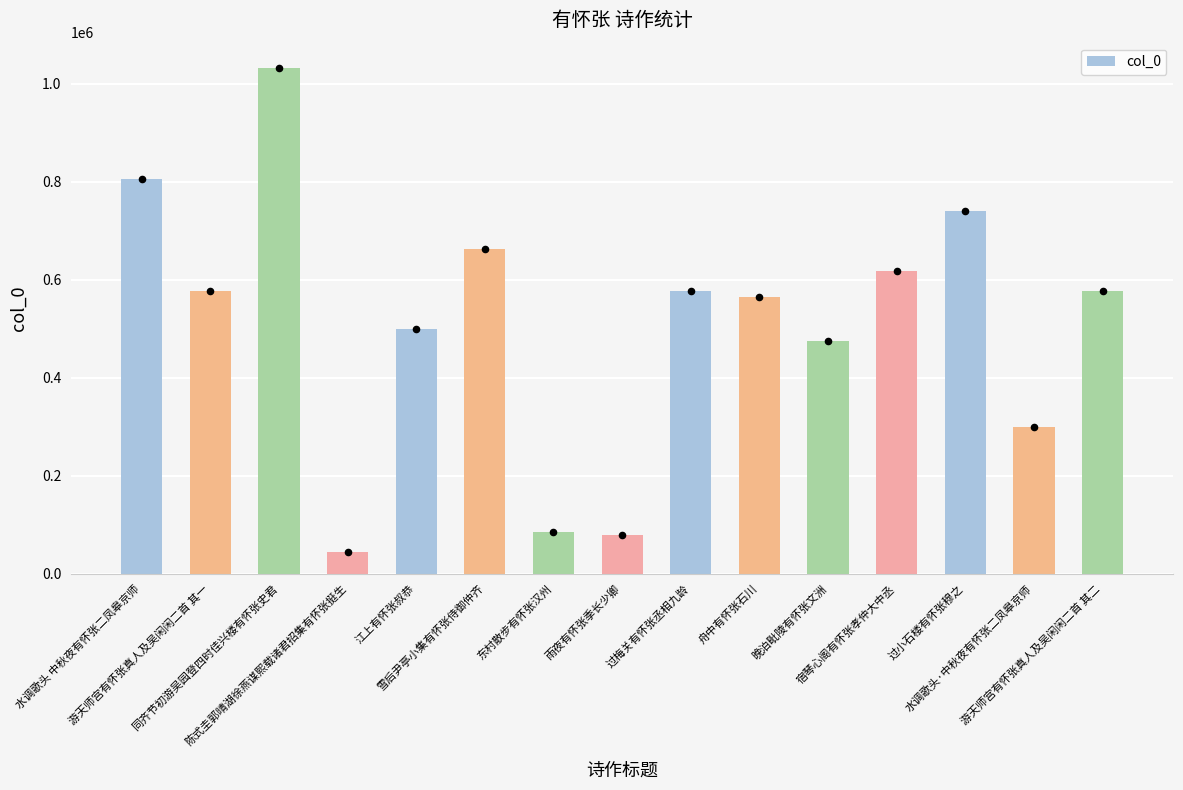

What is the change in value from 同齐节初游吴园登四时佳兴楼有怀张史君 to 水调歌头·中秋夜有怀张二凤皋京师?

-733598